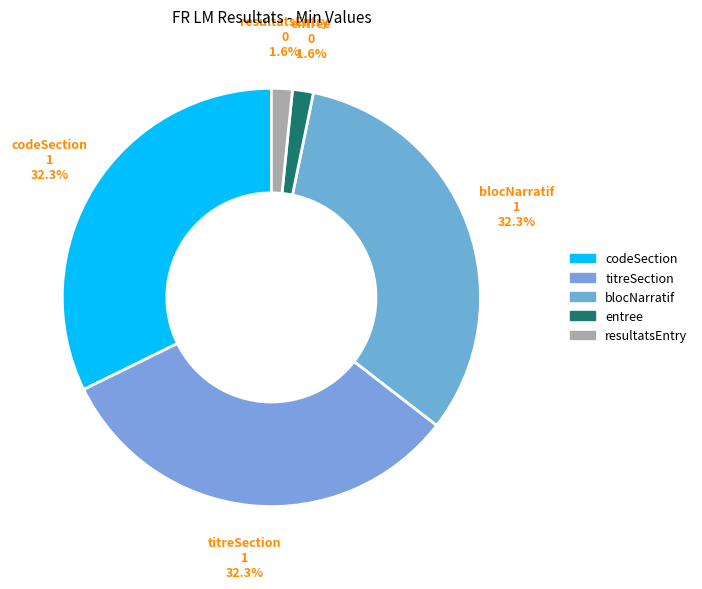

Does any single category account for the majority?

No